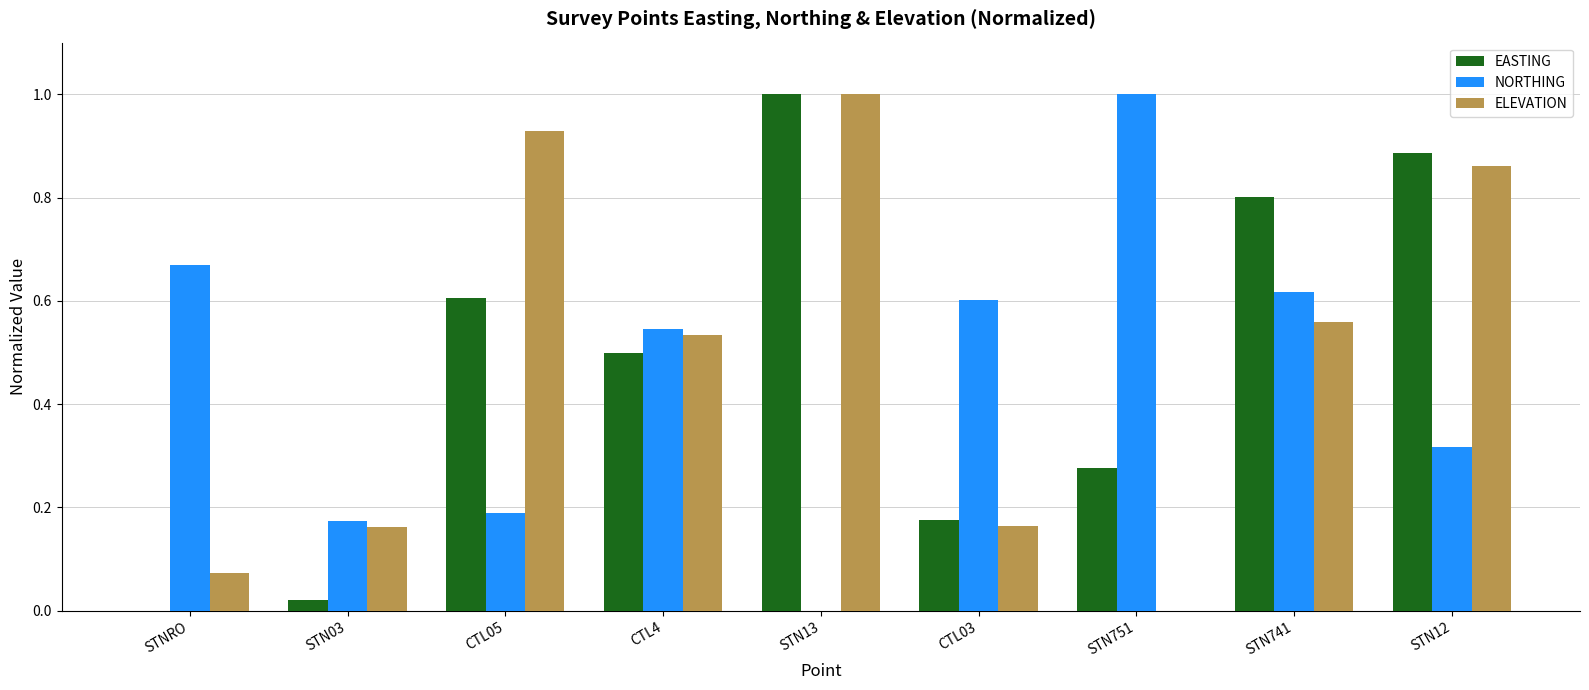

Which series changed the most between STN03 and STN741?

EASTING